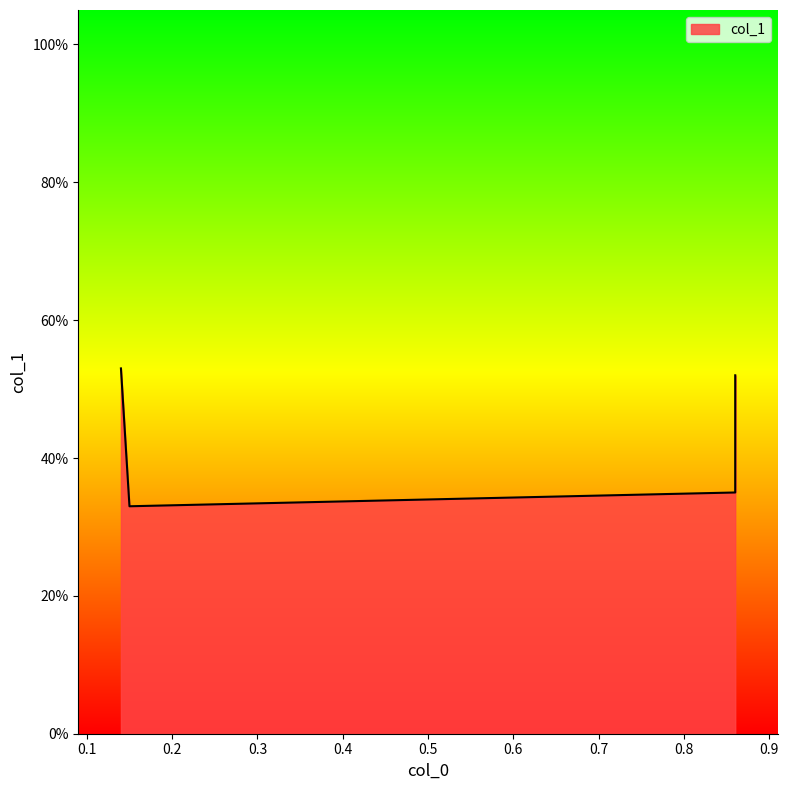

How many lines are shown in the chart?

1